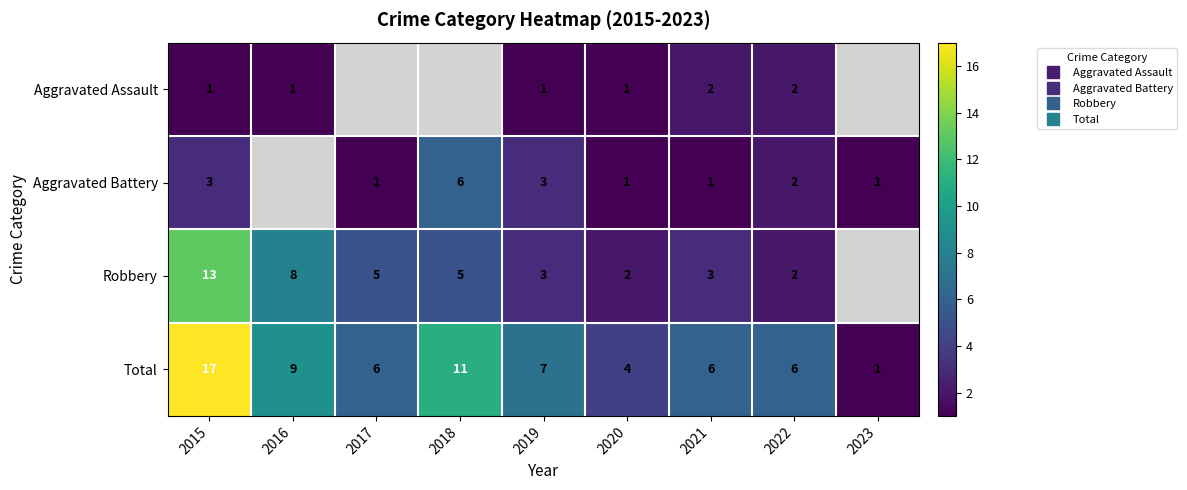

Which series has the widest spread of values?

Total